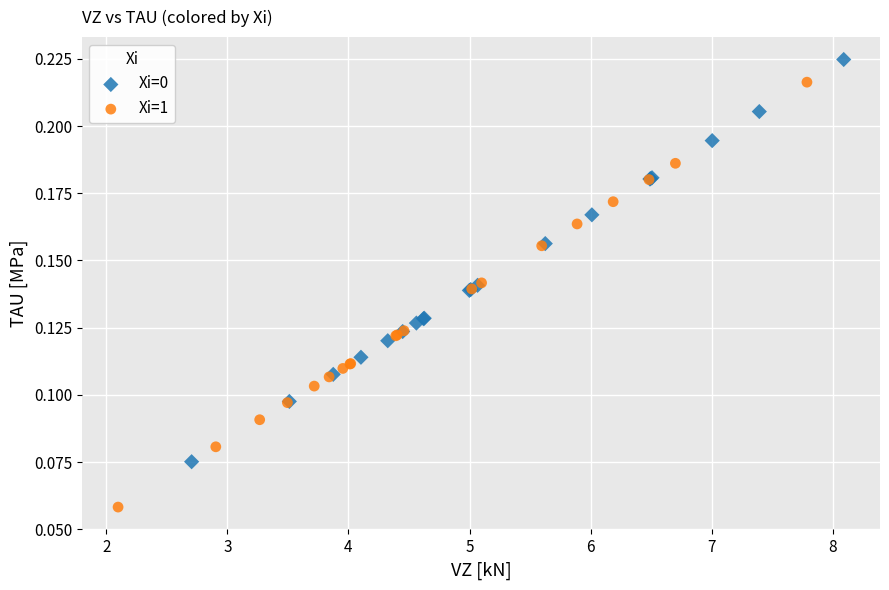

Which series has the largest Y range (max minus min)?

Xi=1